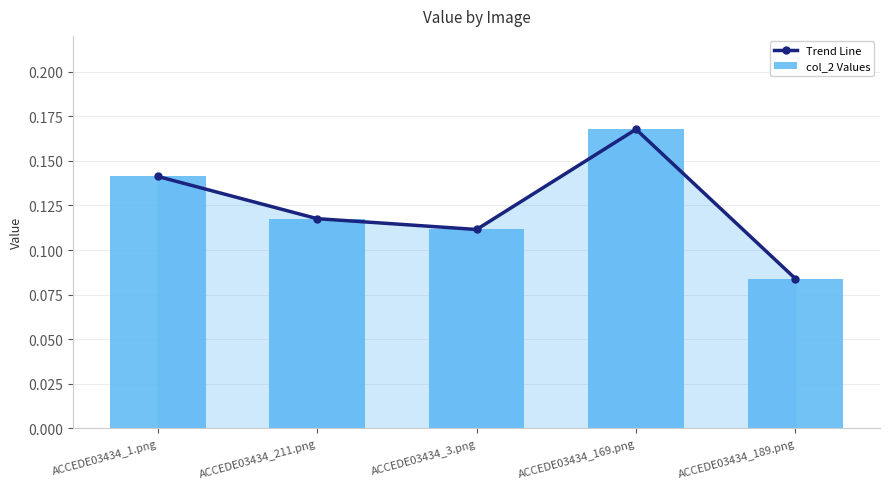

Does the chart contain any negative values?

No